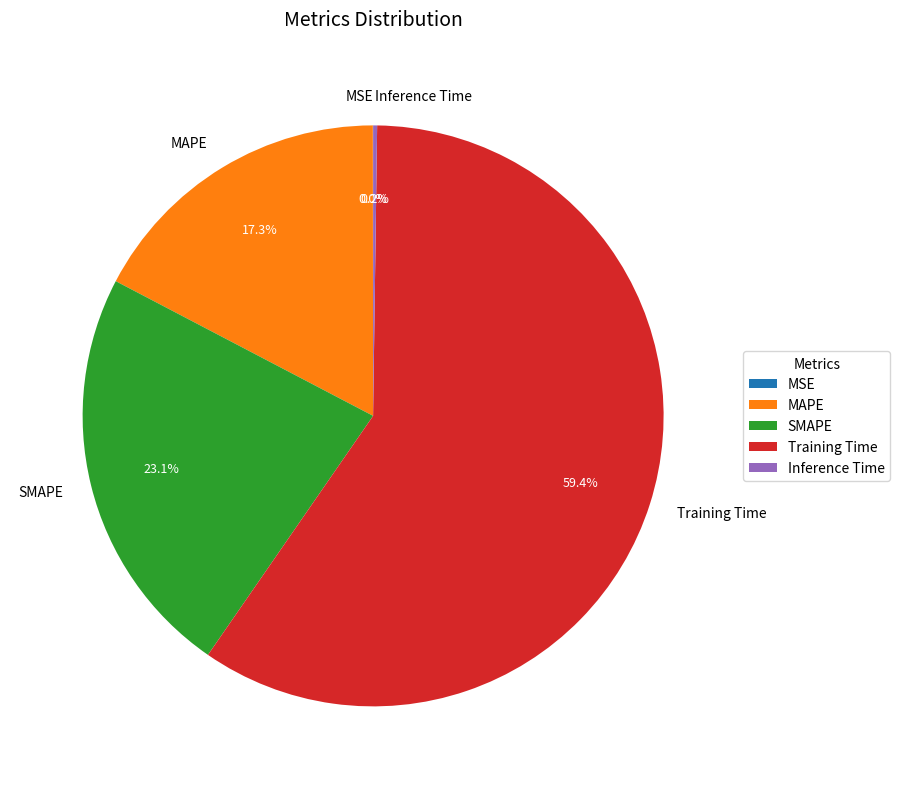

Which has a higher value, SMAPE or Training Time?

Training Time